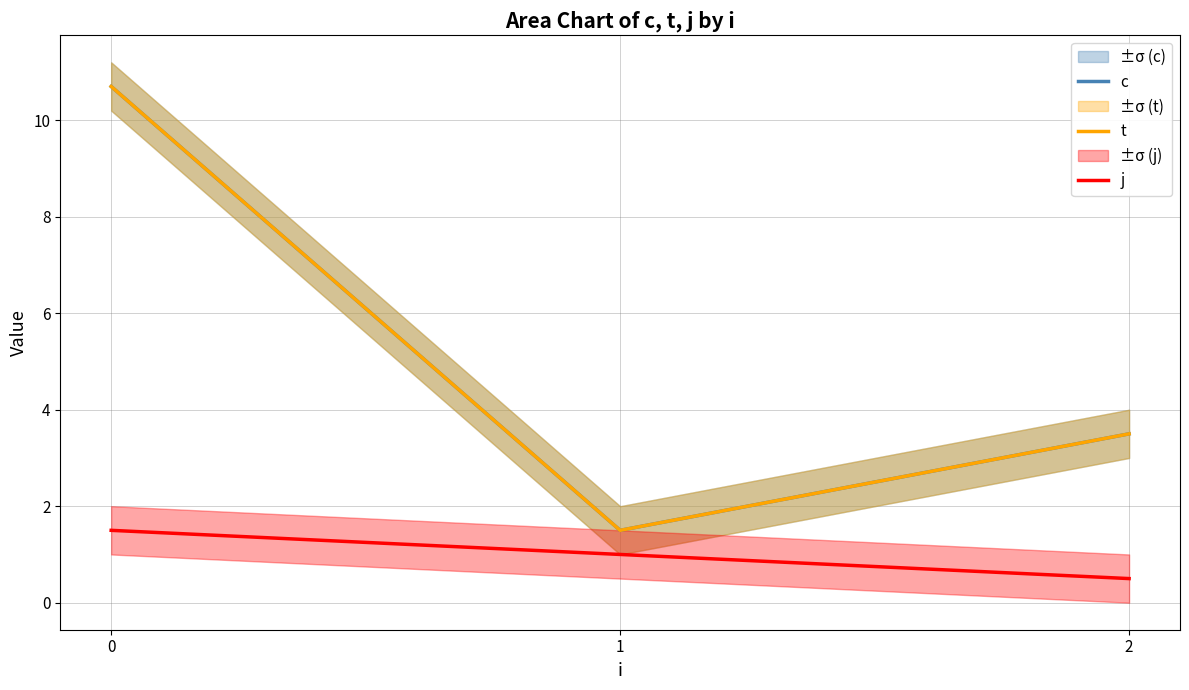

Where is c nearest to the value 6?

2